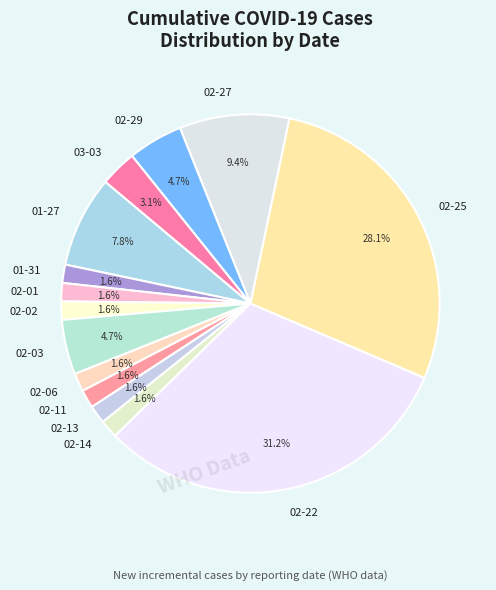

Which slice is the largest?

02-22